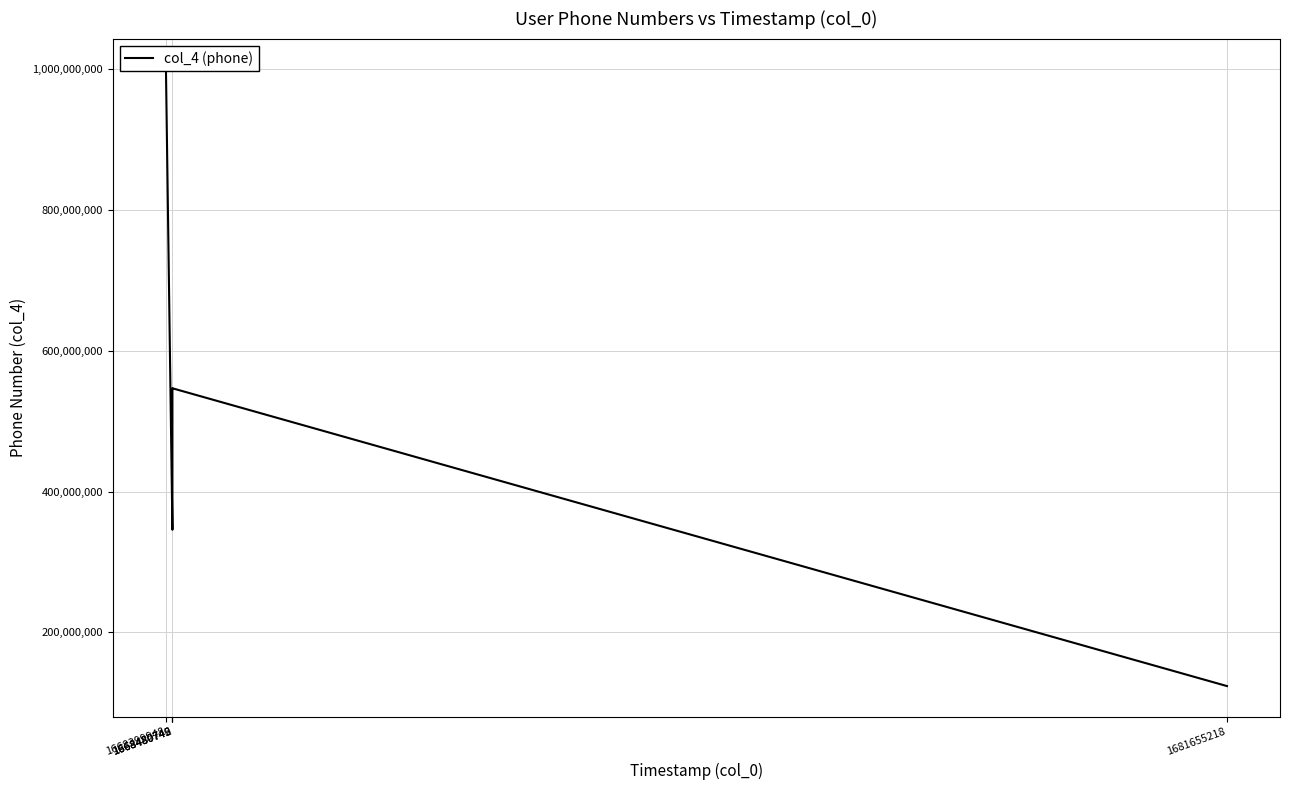

What is the difference between the maximum and minimum values?

876543211